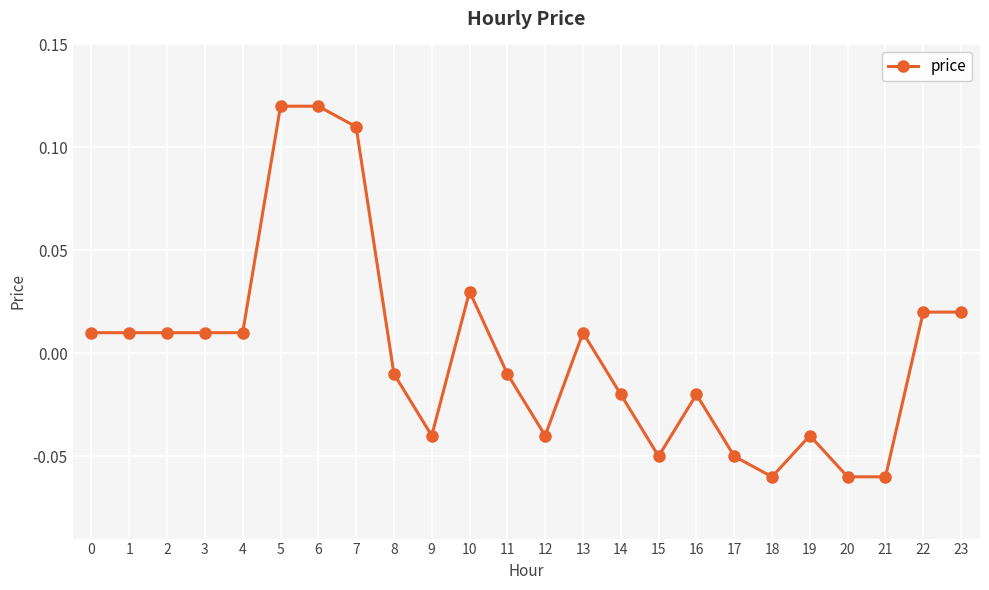

The value at 5 is 0.0. True or false?

False